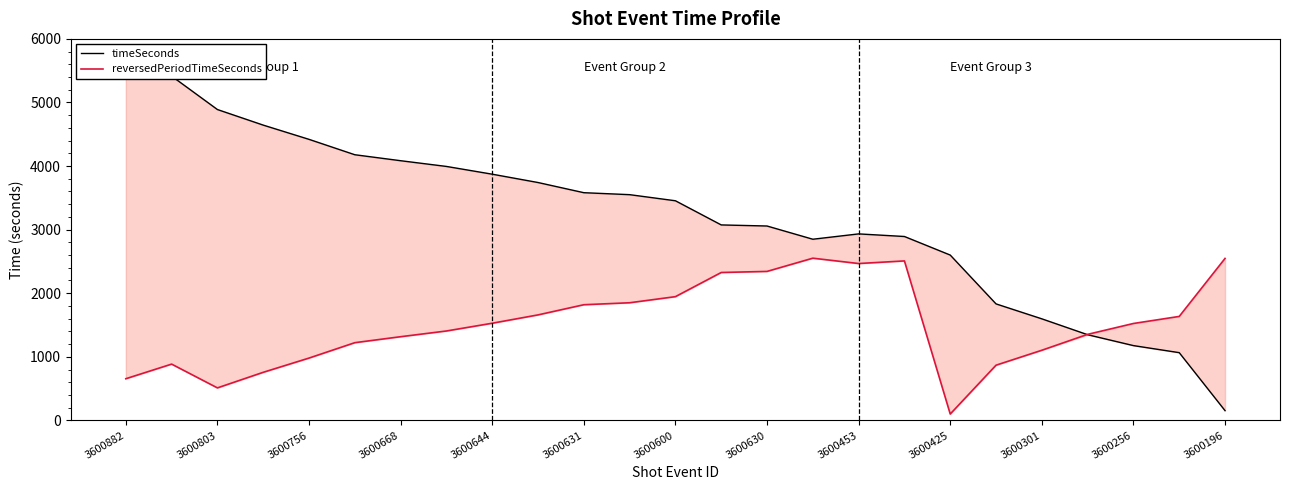

What is the average value of the timeSeconds series?

3202